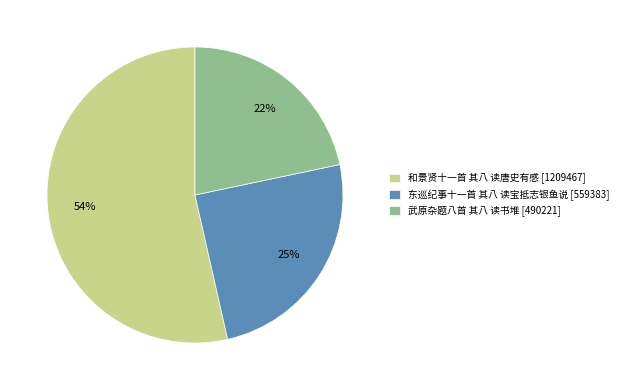

Which slice is the largest?

和景贤十一首 其八 读唐史有感